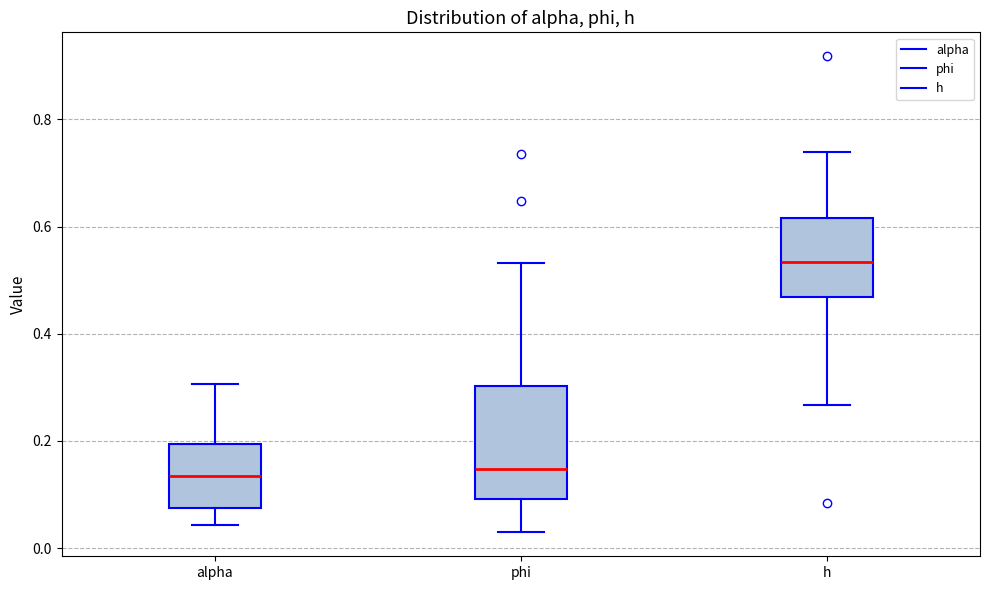

Reading left to right, transcribe this box plot: for each box, give where its median line is, the range the box spans, and where its two whiskers end, as read against the y-axis. The values are not printed on the chart, so give them approximately, as read against the axis.

alpha: median 0.14, box 0.08 to 0.20, whiskers 0.04 to 0.30
phi: median 0.14, box 0.10 to 0.30, whiskers 0.02 to 0.54
h: median 0.54, box 0.46 to 0.62, whiskers 0.26 to 0.74